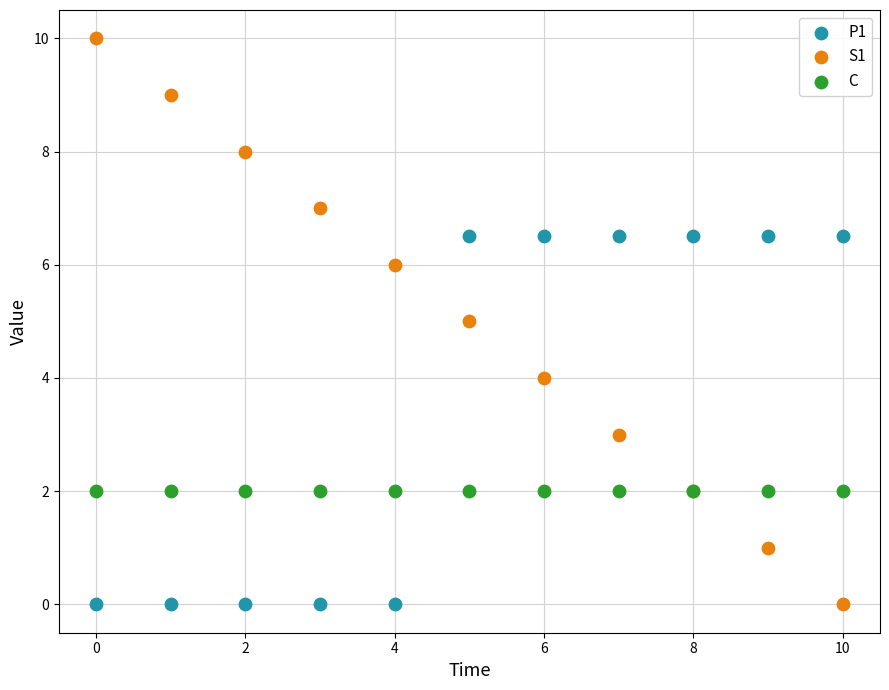

Which series reaches the maximum Y coordinate?

S1